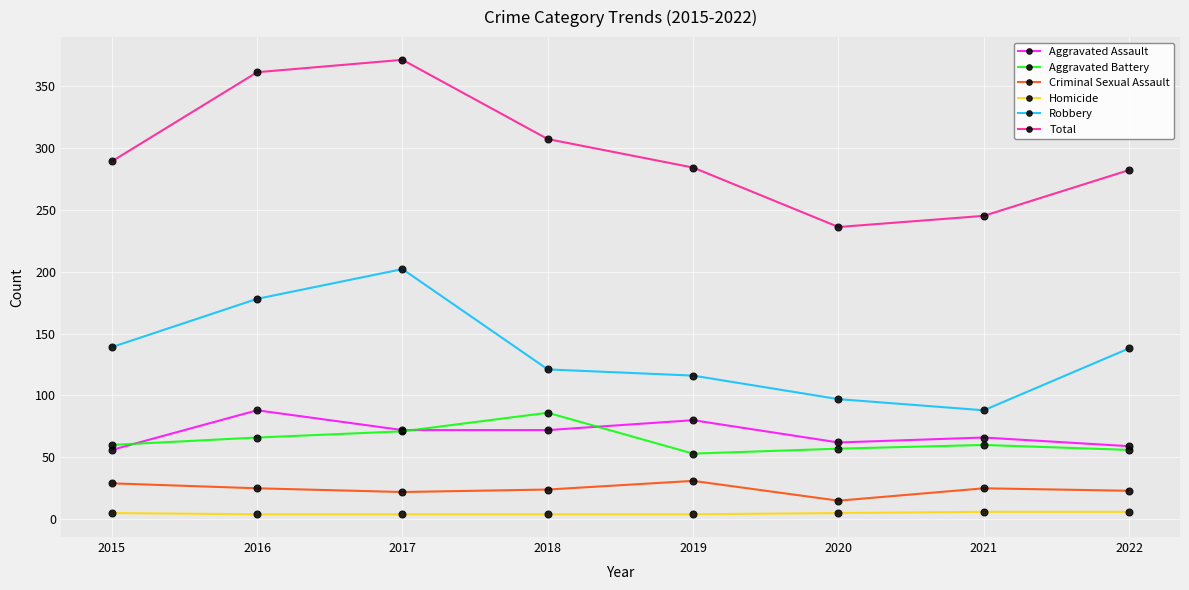

True or false: Total has more than 1 interior local peaks.

False